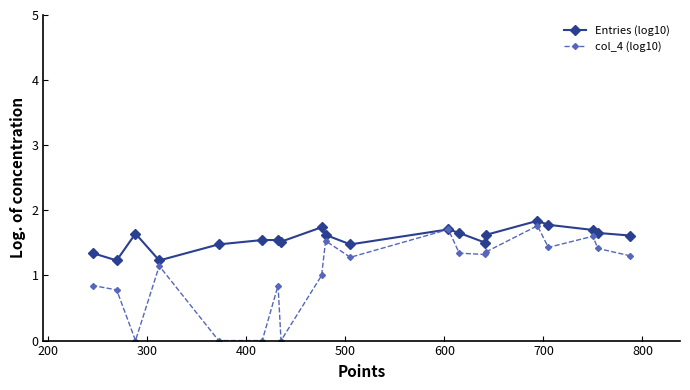

Which series has the largest total across all categories?

Entries (log10)